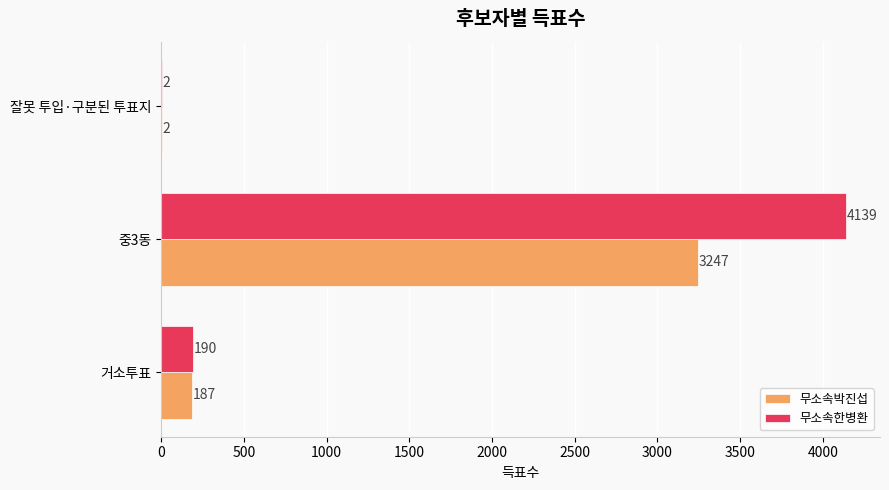

What is the total value across all series at 중3동?

7386